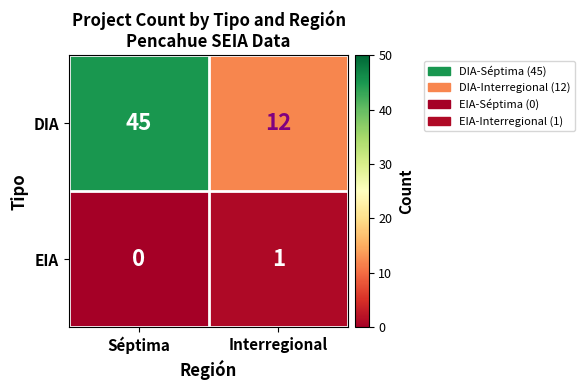

True or false: DIA has a value of 45 at Séptima.

True